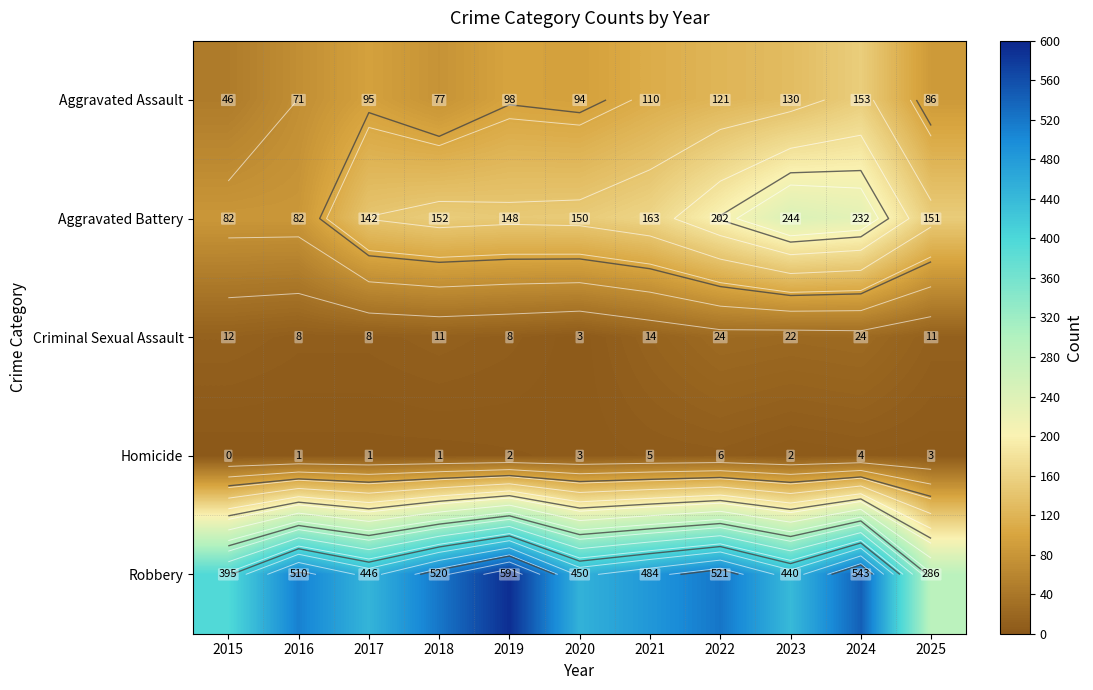

List the series in order of their peak value, lowest first.

Homicide, Criminal Sexual Assault, Aggravated Assault, Aggravated Battery, Robbery